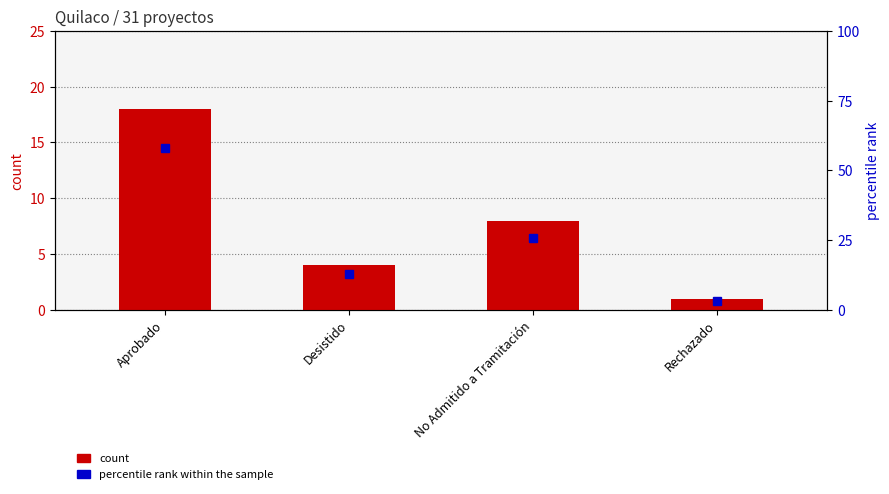

What is the maximum value shown in the chart?

58.1